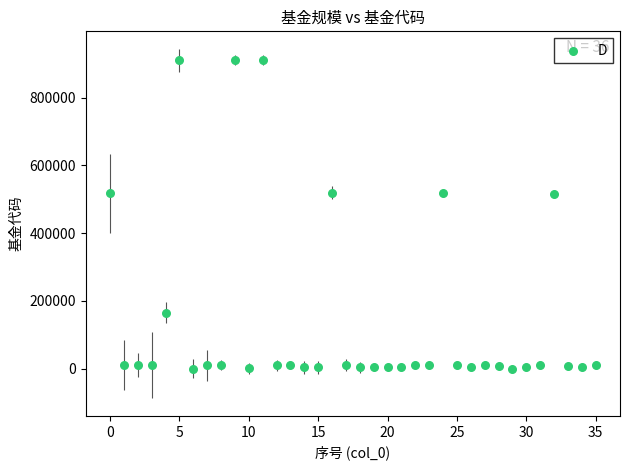

What is the range of Y values (max minus min)?

909544